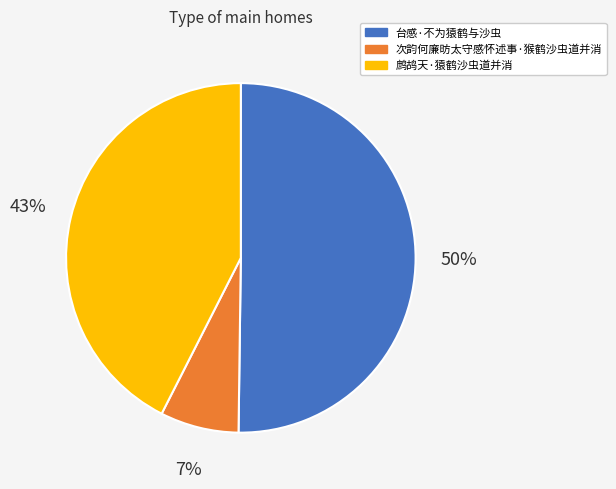

What is the smallest slice in the pie chart?

次韵何廉昉太守感怀述事·猴鹤沙虫道并消